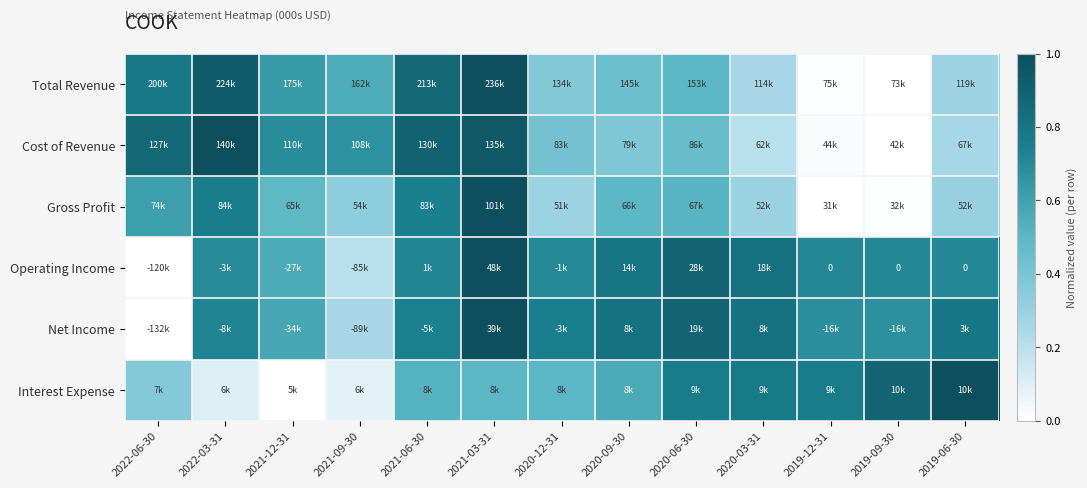

Rank the series by their maximum value, from highest to lowest.

Total Revenue, Cost of Revenue, Gross Profit, Operating Income, Net Income, Interest Expense